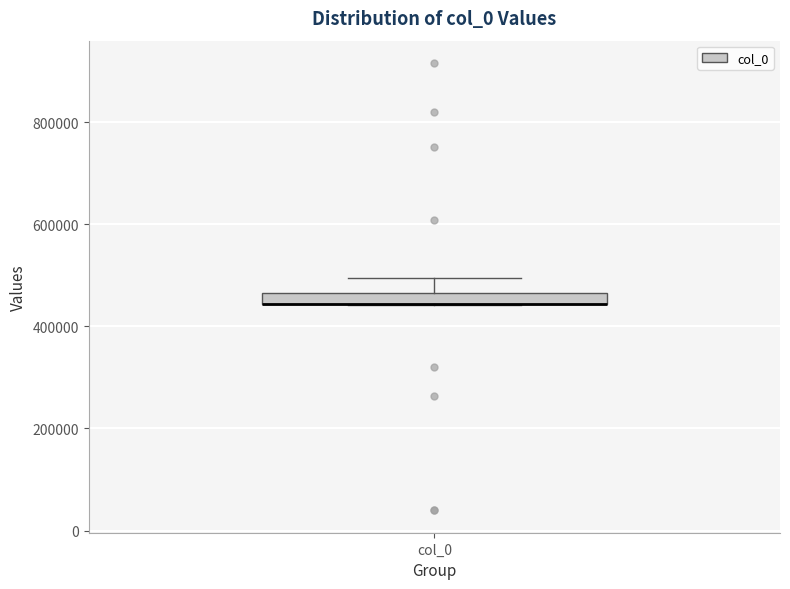

Where does the upper whisker of the box for col_0 end on the y-axis? The values are not printed on the chart, so give them approximately, as read against the axis.

500000